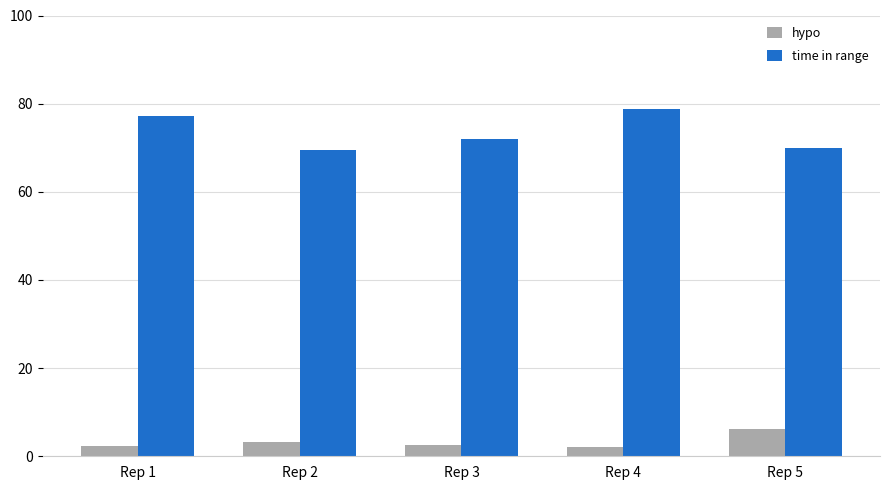

List the series in order of their overall mean, lowest first.

hypo, time in range